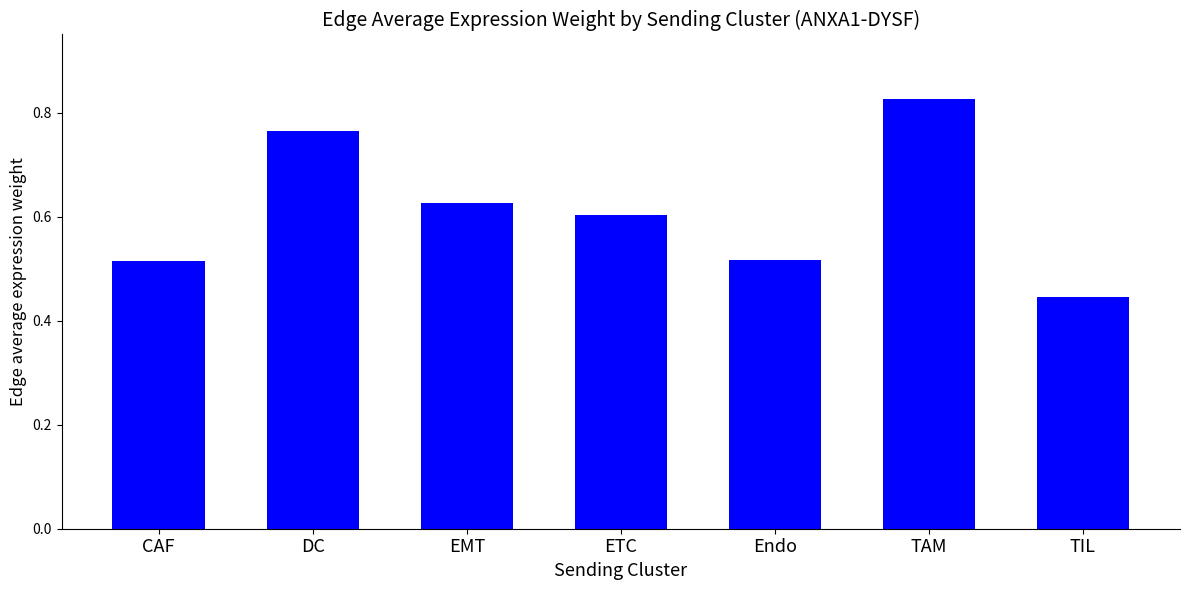

Does the chart contain any negative values?

No